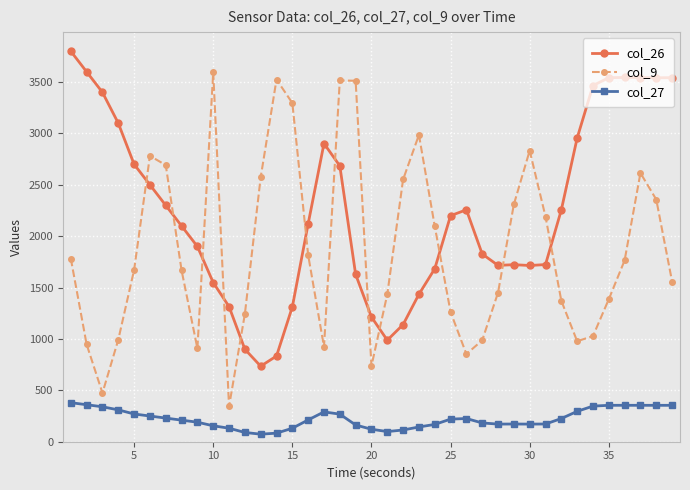

Which series has the widest spread of values?

col_9